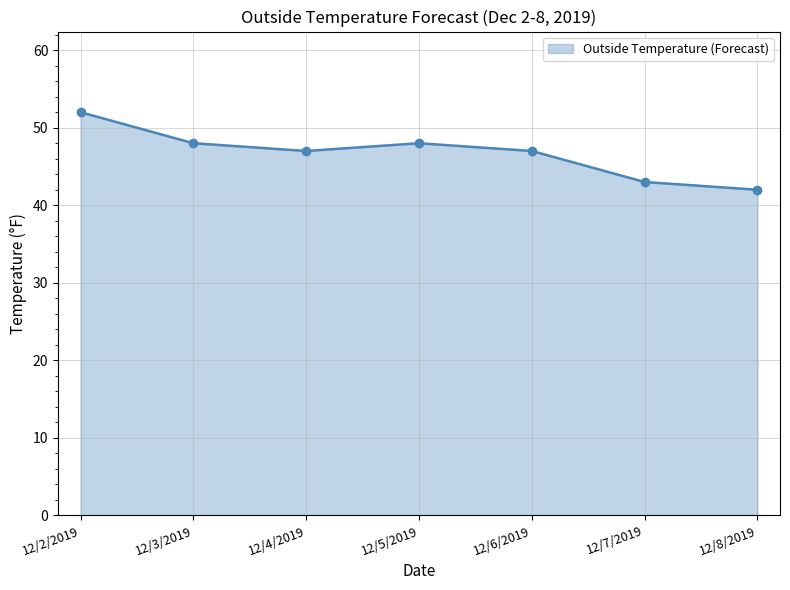

Which label corresponds to the smallest value in the chart?

12/8/2019